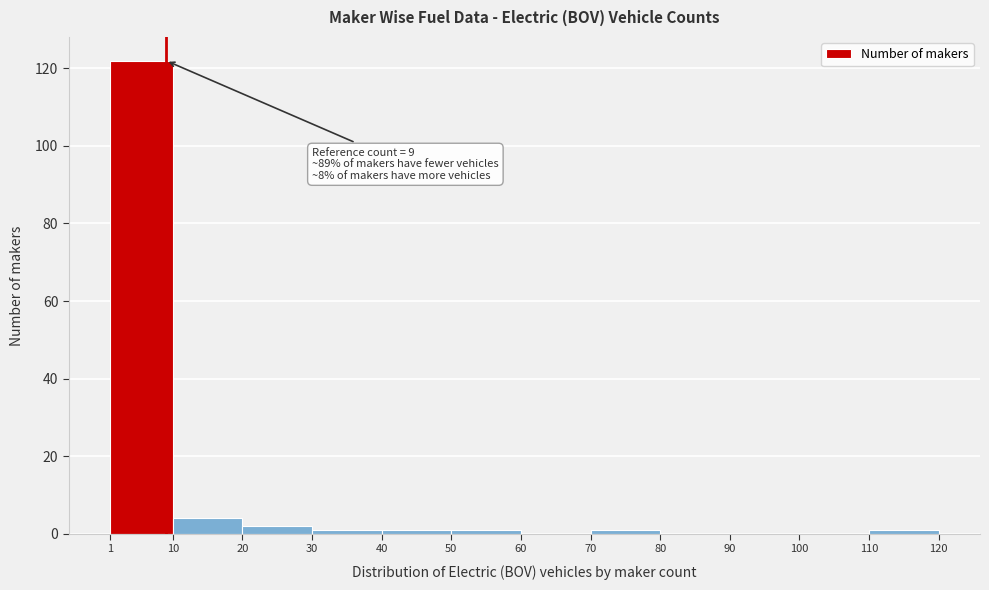

Which range on the x-axis has the tallest bar?

1 to 10